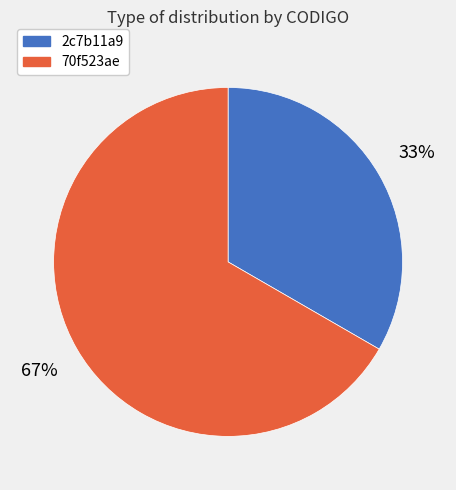

The 2c7b11a9 slice represents 33% of the pie. True or false?

True